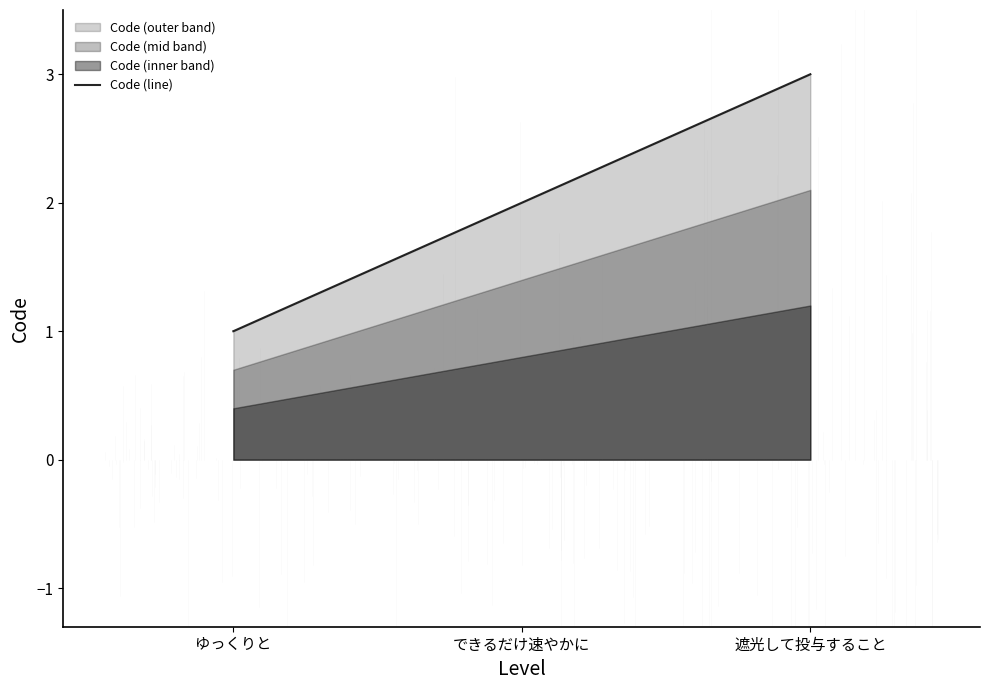

Count the number of data series in this chart.

1